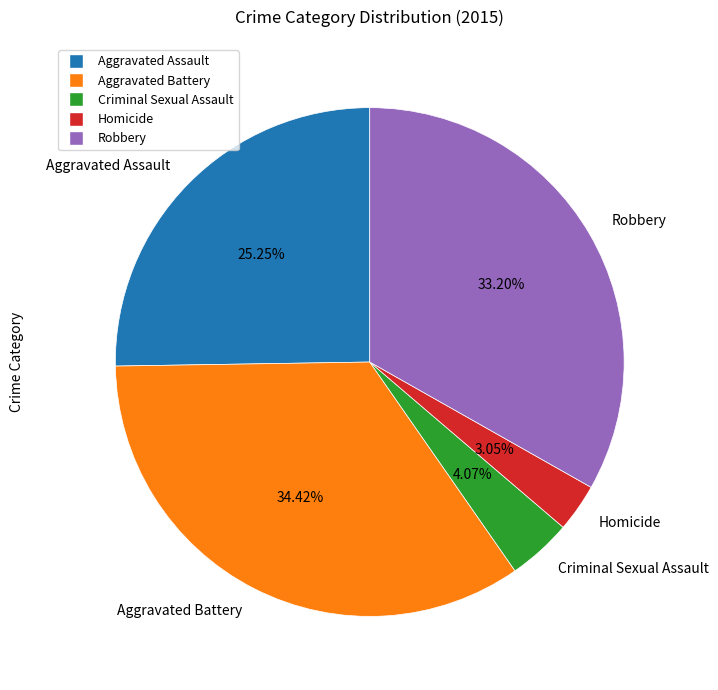

True or false: Robbery accounts for 33% of the total.

True